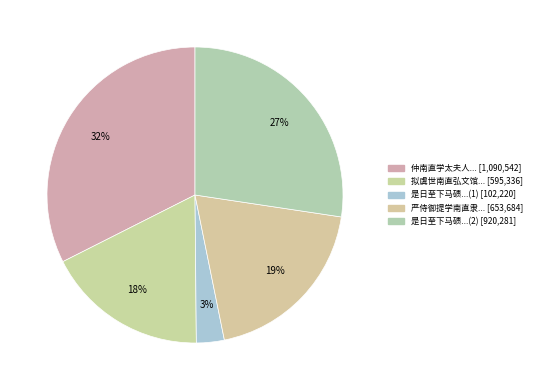

How many slices are in this pie chart?

5